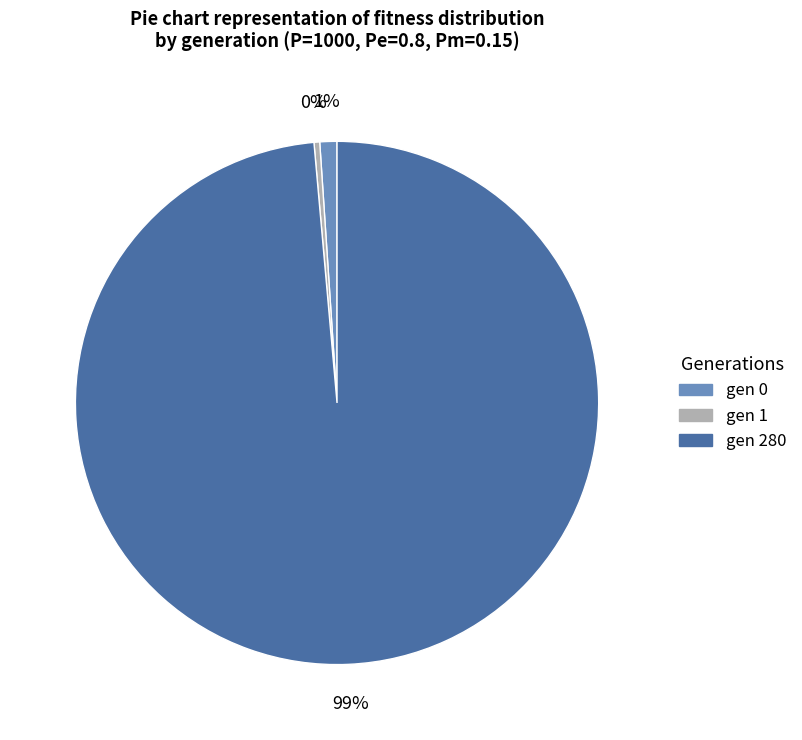

To the nearest percent, what percentage of the pie is gen 280?

99%